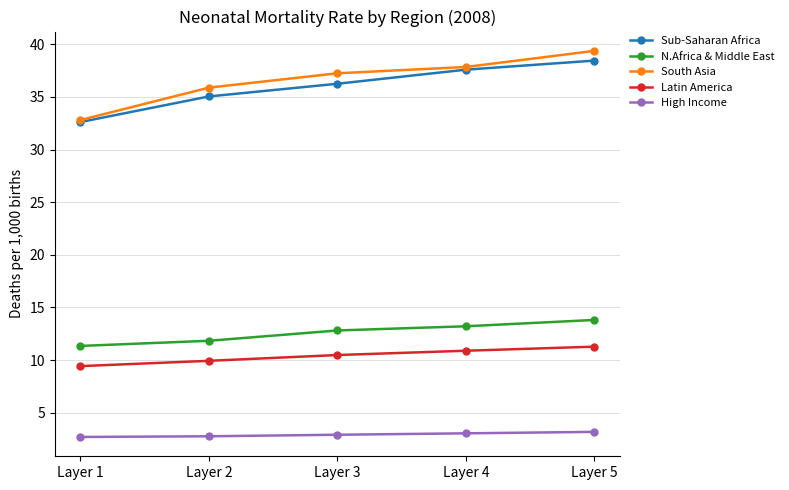

True or false: N.Africa & Middle East has a value of 20.8 at Layer 2.

False